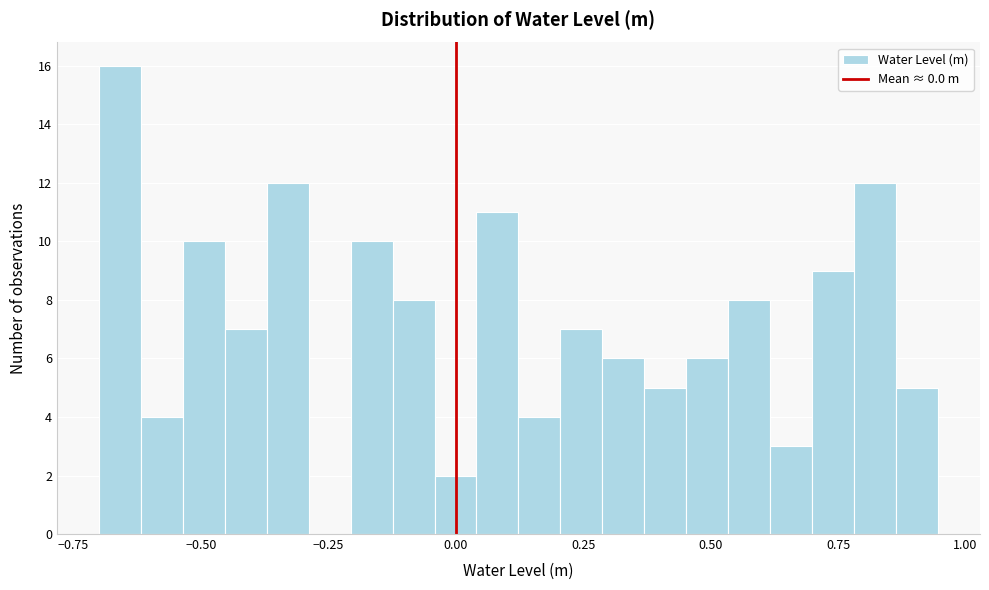

Read against the x-axis, roughly where is the centre of the tallest bar?

-0.65